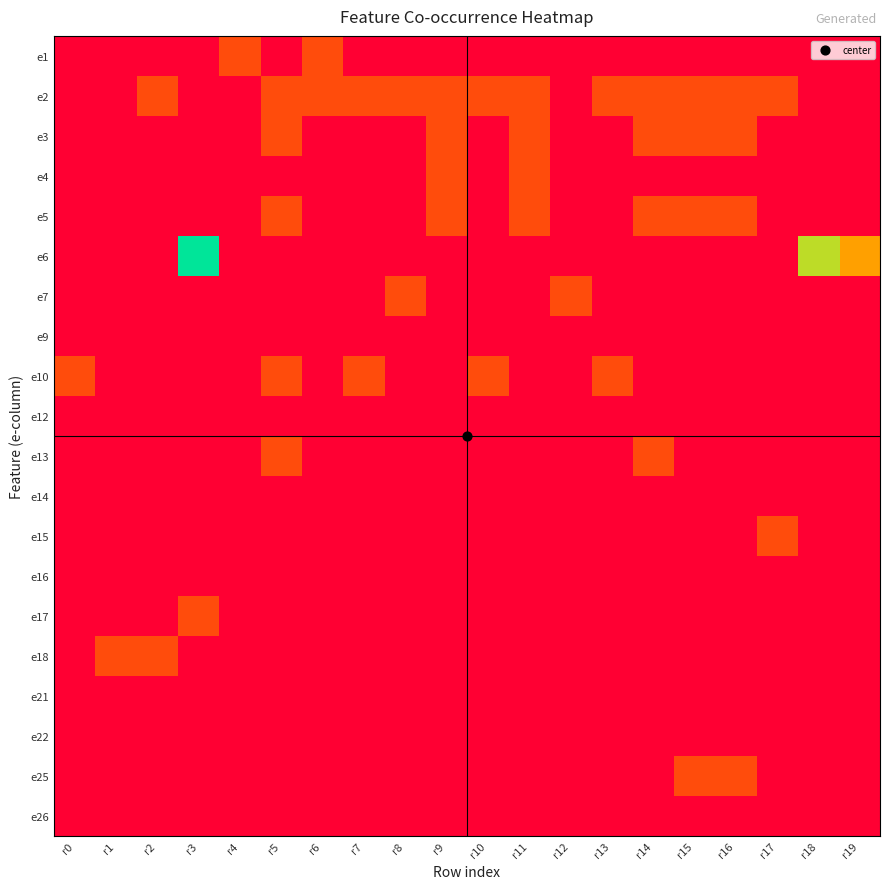

Reading left to right, list all the values displayed in this chart.

e1: r0=0	r1=0	r2=0	r3=0	r4=1	r5=0	r6=1	r7=0	r8=0	r9=0	r10=0	r11=0	r12=0	r13=0	r14=0	r15=0	r16=0	r17=0	r18=0	r19=0
e2: r0=0	r1=0	r2=1	r3=0	r4=0	r5=1	r6=1	r7=1	r8=1	r9=1	r10=1	r11=1	r12=0	r13=1	r14=1	r15=1	r16=1	r17=1	r18=0	r19=0
e3: r0=0	r1=0	r2=0	r3=0	r4=0	r5=1	r6=0	r7=0	r8=0	r9=1	r10=0	r11=1	r12=0	r13=0	r14=1	r15=1	r16=1	r17=0	r18=0	r19=0
e4: r0=0	r1=0	r2=0	r3=0	r4=0	r5=0	r6=0	r7=0	r8=0	r9=1	r10=0	r11=1	r12=0	r13=0	r14=0	r15=0	r16=0	r17=0	r18=0	r19=0
e5: r0=0	r1=0	r2=0	r3=0	r4=0	r5=1	r6=0	r7=0	r8=0	r9=1	r10=0	r11=1	r12=0	r13=0	r14=1	r15=1	r16=1	r17=0	r18=0	r19=0
e6: r0=0	r1=0	r2=0	r3=4	r4=0	r5=0	r6=0	r7=0	r8=0	r9=0	r10=0	r11=0	r12=0	r13=0	r14=0	r15=0	r16=0	r17=0	r18=3	r19=2
e7: r0=0	r1=0	r2=0	r3=0	r4=0	r5=0	r6=0	r7=0	r8=1	r9=0	r10=0	r11=0	r12=1	r13=0	r14=0	r15=0	r16=0	r17=0	r18=0	r19=0
e9: r0=0	r1=0	r2=0	r3=0	r4=0	r5=0	r6=0	r7=0	r8=0	r9=0	r10=0	r11=0	r12=0	r13=0	r14=0	r15=0	r16=0	r17=0	r18=0	r19=0
e10: r0=1	r1=0	r2=0	r3=0	r4=0	r5=1	r6=0	r7=1	r8=0	r9=0	r10=1	r11=0	r12=0	r13=1	r14=0	r15=0	r16=0	r17=0	r18=0	r19=0
e12: r0=0	r1=0	r2=0	r3=0	r4=0	r5=0	r6=0	r7=0	r8=0	r9=0	r10=0	r11=0	r12=0	r13=0	r14=0	r15=0	r16=0	r17=0	r18=0	r19=0
e13: r0=0	r1=0	r2=0	r3=0	r4=0	r5=1	r6=0	r7=0	r8=0	r9=0	r10=0	r11=0	r12=0	r13=0	r14=1	r15=0	r16=0	r17=0	r18=0	r19=0
e14: r0=0	r1=0	r2=0	r3=0	r4=0	r5=0	r6=0	r7=0	r8=0	r9=0	r10=0	r11=0	r12=0	r13=0	r14=0	r15=0	r16=0	r17=0	r18=0	r19=0
e15: r0=0	r1=0	r2=0	r3=0	r4=0	r5=0	r6=0	r7=0	r8=0	r9=0	r10=0	r11=0	r12=0	r13=0	r14=0	r15=0	r16=0	r17=1	r18=0	r19=0
e16: r0=0	r1=0	r2=0	r3=0	r4=0	r5=0	r6=0	r7=0	r8=0	r9=0	r10=0	r11=0	r12=0	r13=0	r14=0	r15=0	r16=0	r17=0	r18=0	r19=0
e17: r0=0	r1=0	r2=0	r3=1	r4=0	r5=0	r6=0	r7=0	r8=0	r9=0	r10=0	r11=0	r12=0	r13=0	r14=0	r15=0	r16=0	r17=0	r18=0	r19=0
e18: r0=0	r1=1	r2=1	r3=0	r4=0	r5=0	r6=0	r7=0	r8=0	r9=0	r10=0	r11=0	r12=0	r13=0	r14=0	r15=0	r16=0	r17=0	r18=0	r19=0
e21: r0=0	r1=0	r2=0	r3=0	r4=0	r5=0	r6=0	r7=0	r8=0	r9=0	r10=0	r11=0	r12=0	r13=0	r14=0	r15=0	r16=0	r17=0	r18=0	r19=0
e22: r0=0	r1=0	r2=0	r3=0	r4=0	r5=0	r6=0	r7=0	r8=0	r9=0	r10=0	r11=0	r12=0	r13=0	r14=0	r15=0	r16=0	r17=0	r18=0	r19=0
e25: r0=0	r1=0	r2=0	r3=0	r4=0	r5=0	r6=0	r7=0	r8=0	r9=0	r10=0	r11=0	r12=0	r13=0	r14=0	r15=1	r16=1	r17=0	r18=0	r19=0
e26: r0=0	r1=0	r2=0	r3=0	r4=0	r5=0	r6=0	r7=0	r8=0	r9=0	r10=0	r11=0	r12=0	r13=0	r14=0	r15=0	r16=0	r17=0	r18=0	r19=0